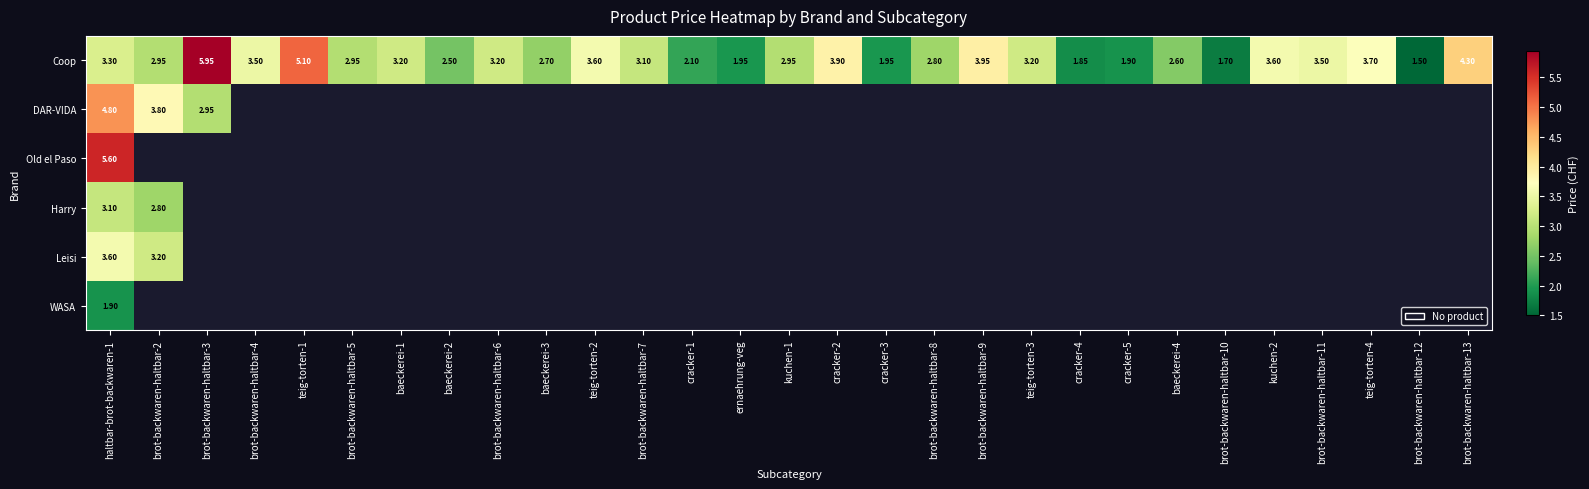

What is the minimum value shown in the chart?

1.5